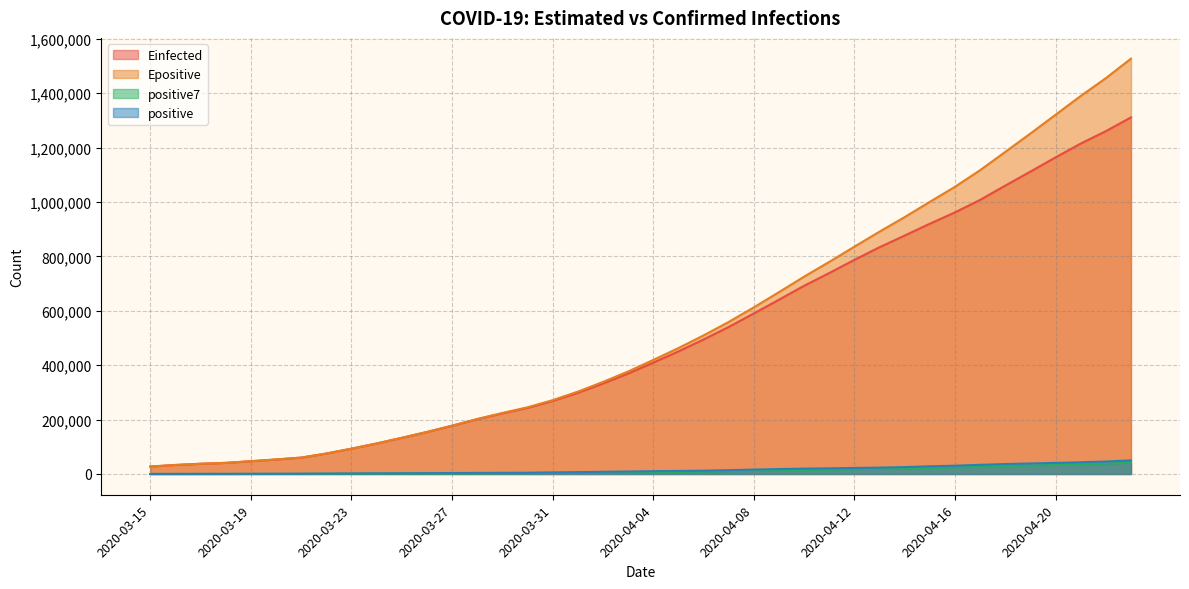

Count the number of data series in this chart.

4